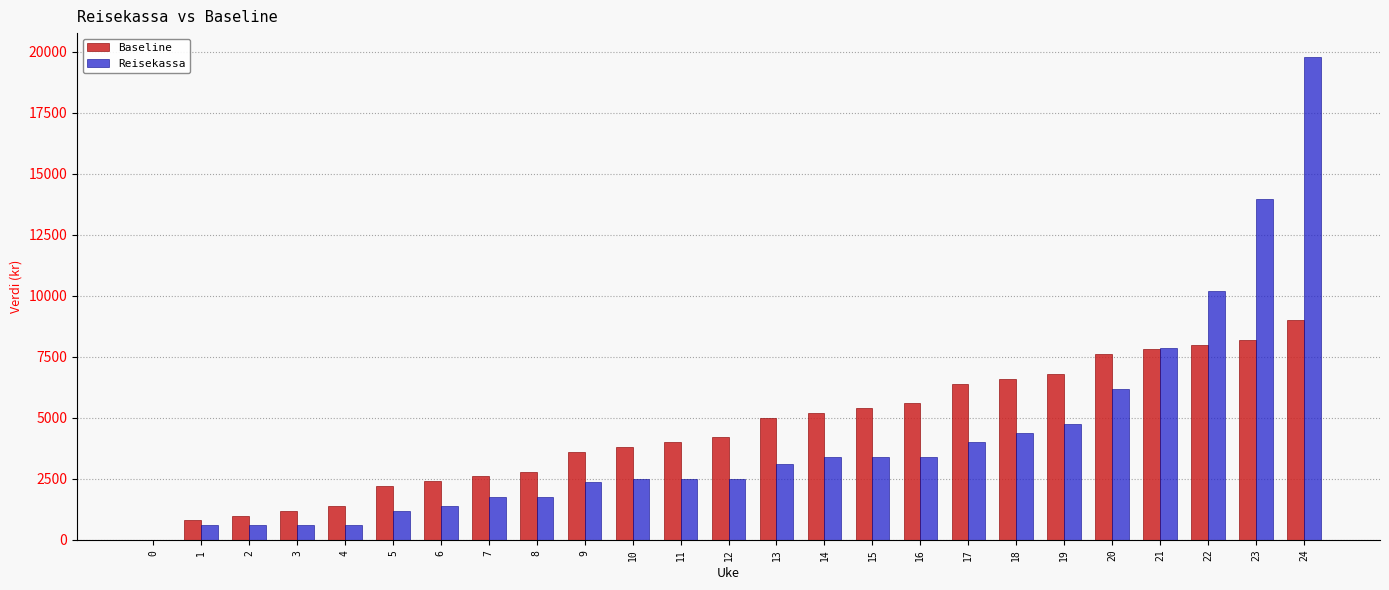

What is the sum of the Baseline values at 6 and 17?

8800.0